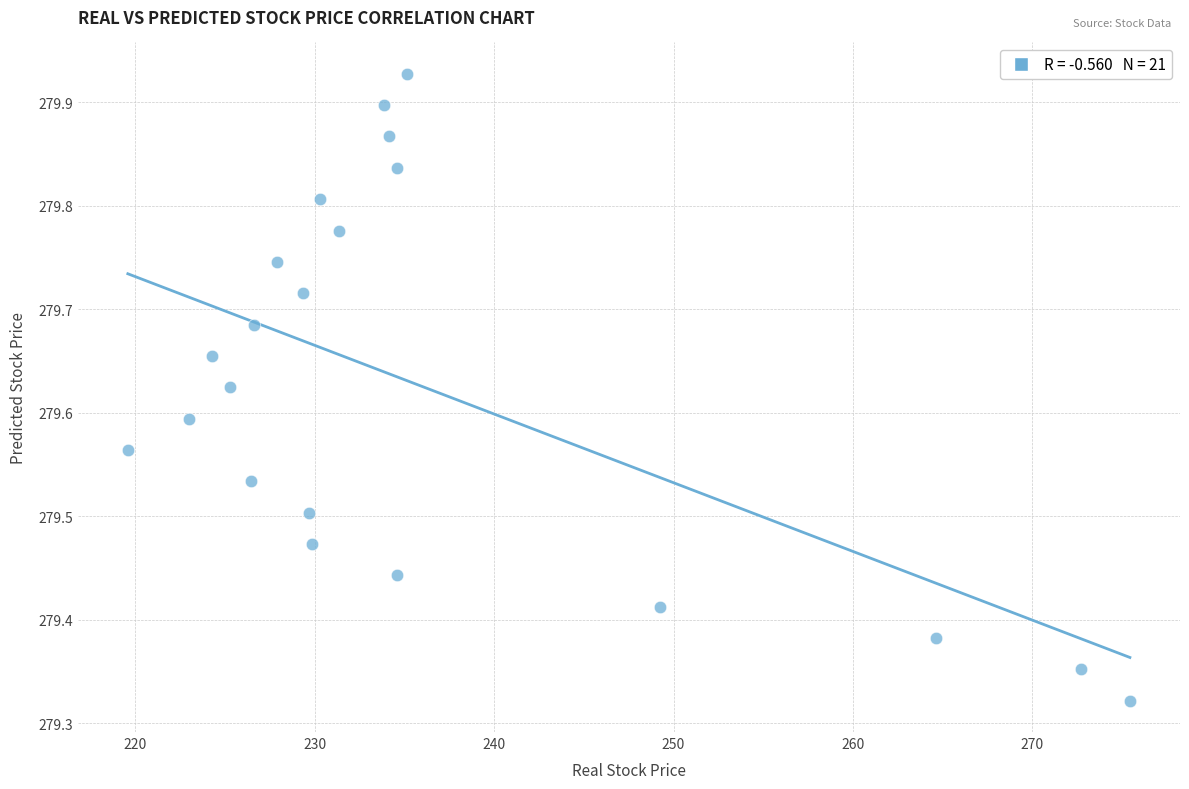

What is the range of X values (max minus min)?

55.8